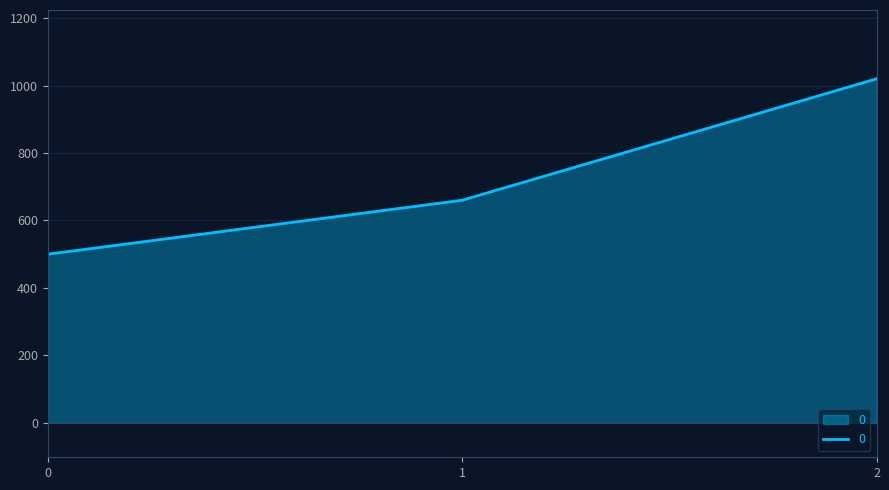

Reading right to left, list all the values displayed in this chart.

2=1020	1=660	0=500